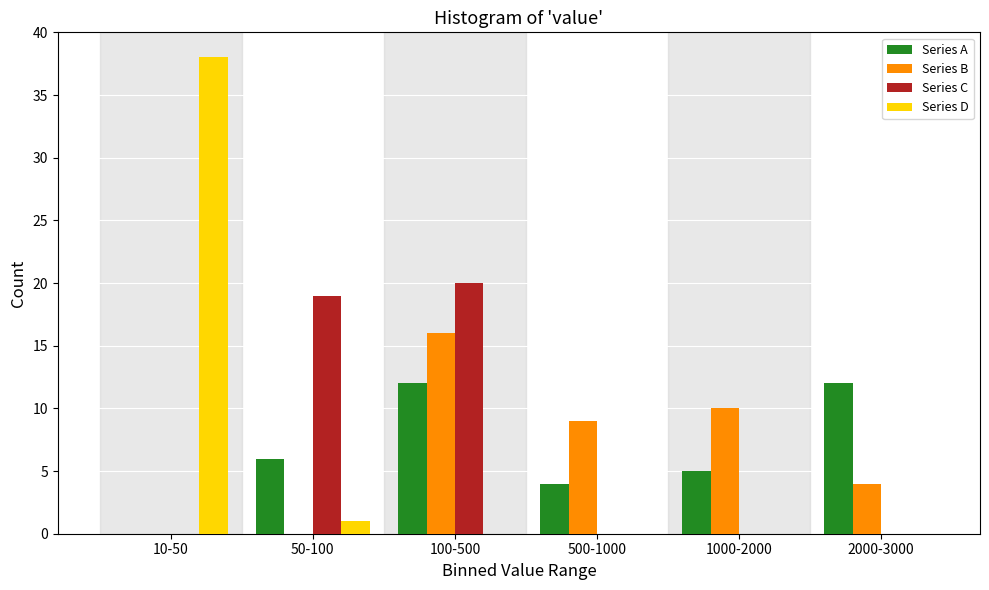

Reading left to right, what are all the values shown in this chart?

Series A: 10-50=0	50-100=6	100-500=12	500-1000=4	1000-2000=5	2000-3000=12
Series B: 10-50=0	50-100=0	100-500=16	500-1000=9	1000-2000=10	2000-3000=4
Series C: 10-50=0	50-100=19	100-500=20	500-1000=0	1000-2000=0	2000-3000=0
Series D: 10-50=38	50-100=1	100-500=0	500-1000=0	1000-2000=0	2000-3000=0